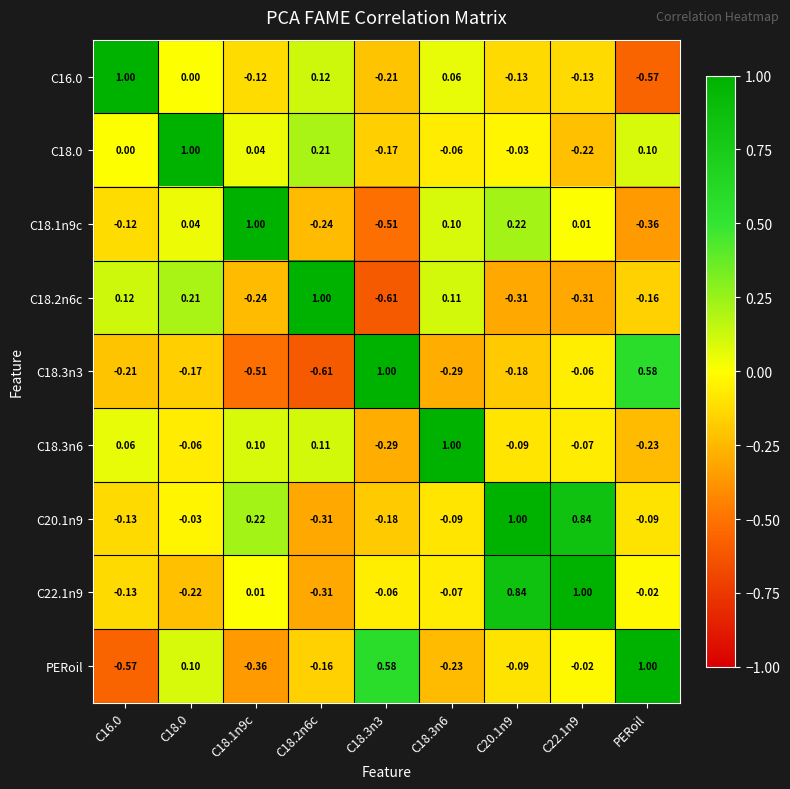

Is the value of C18.2n6c at C18.3n3 greater than the value of PERoil at C22.1n9?

No